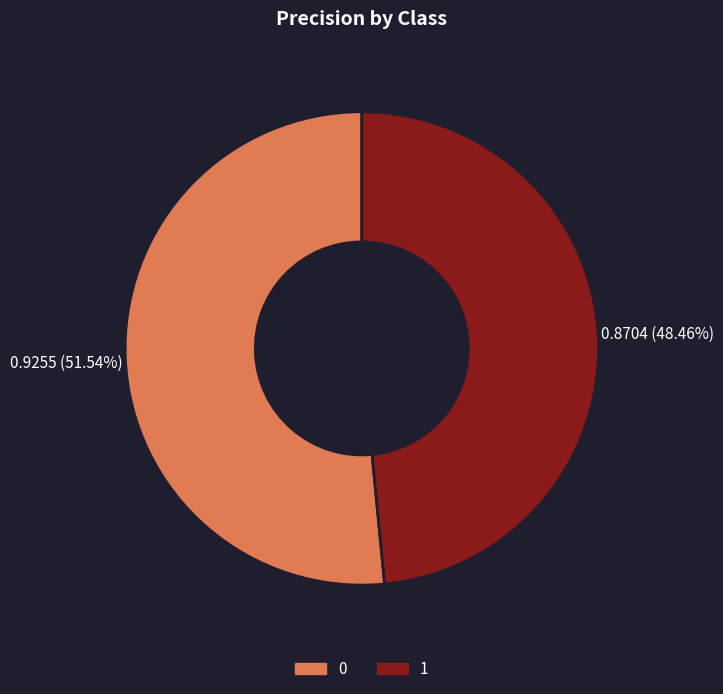

Does 0 represent more than half of the total?

Yes